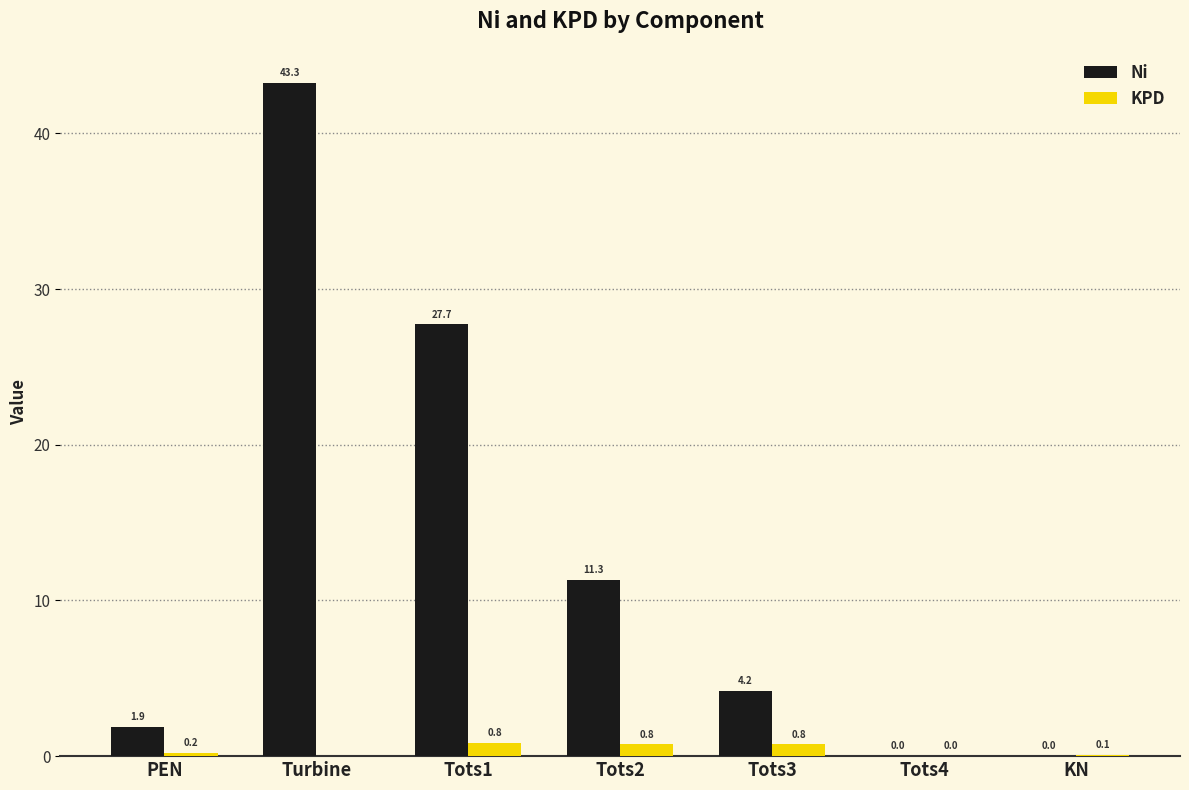

Which series has the widest spread of values?

Ni